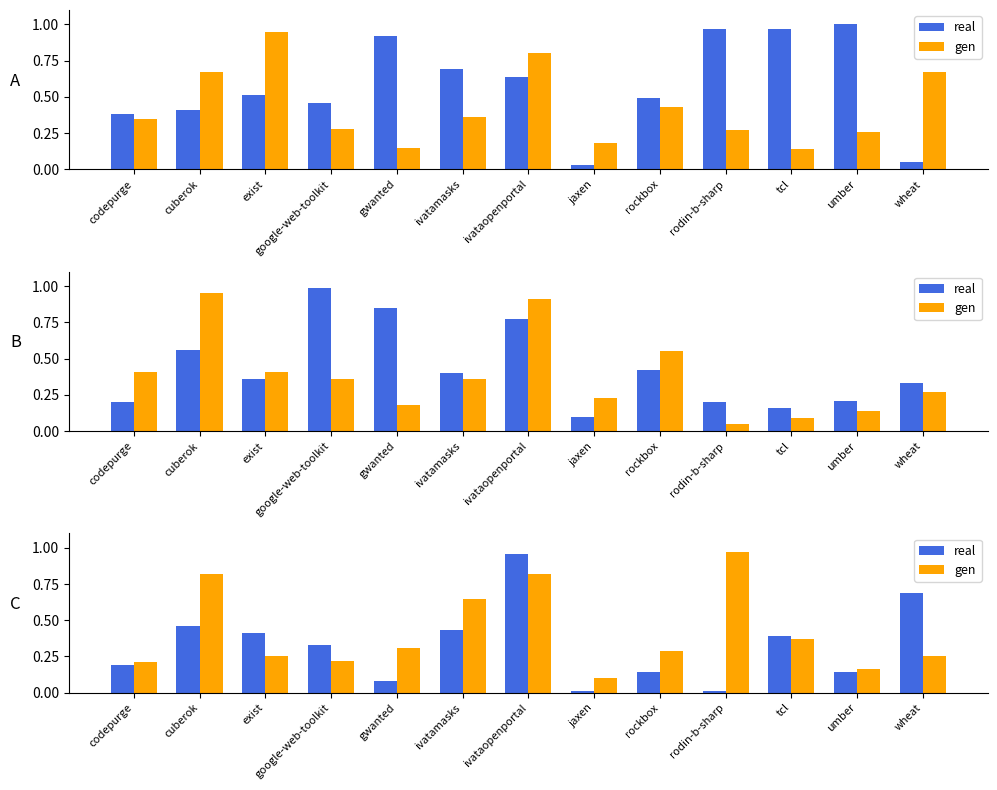

At which category is the sum across all series the highest?

ivataopenportal